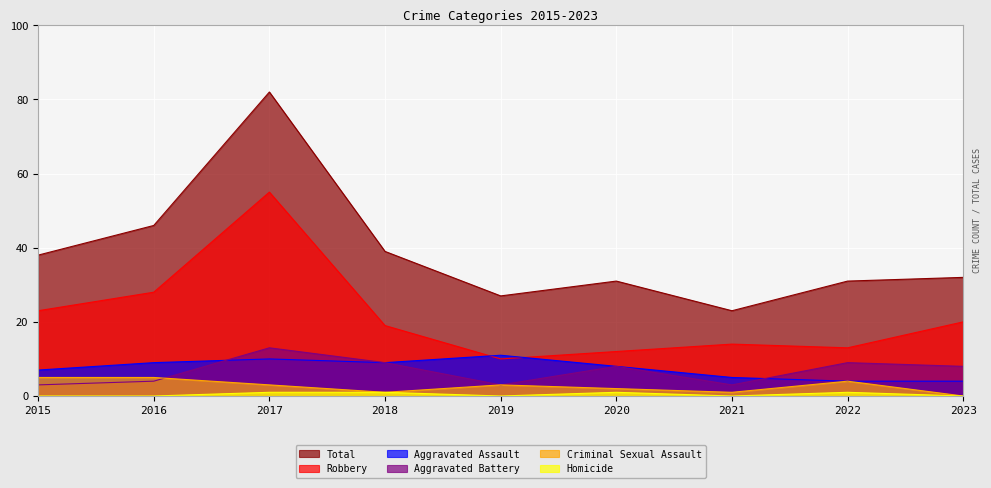

What is the approximate value of Criminal Sexual Assault at 2019?

3